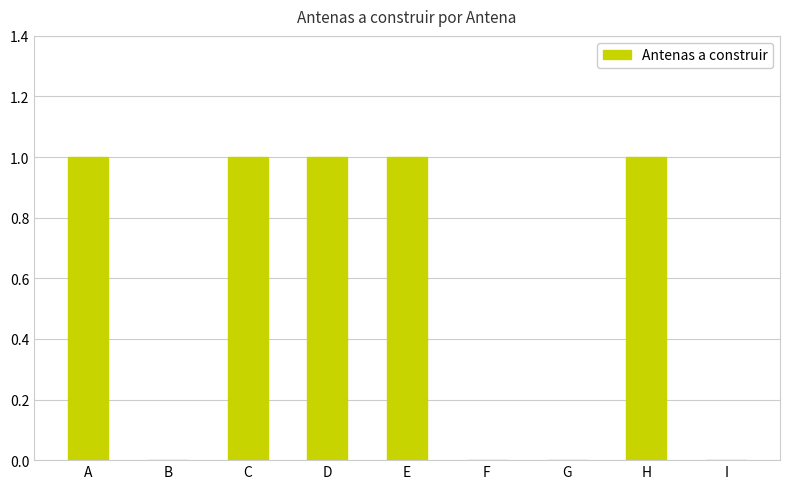

What is the sum of all values?

5